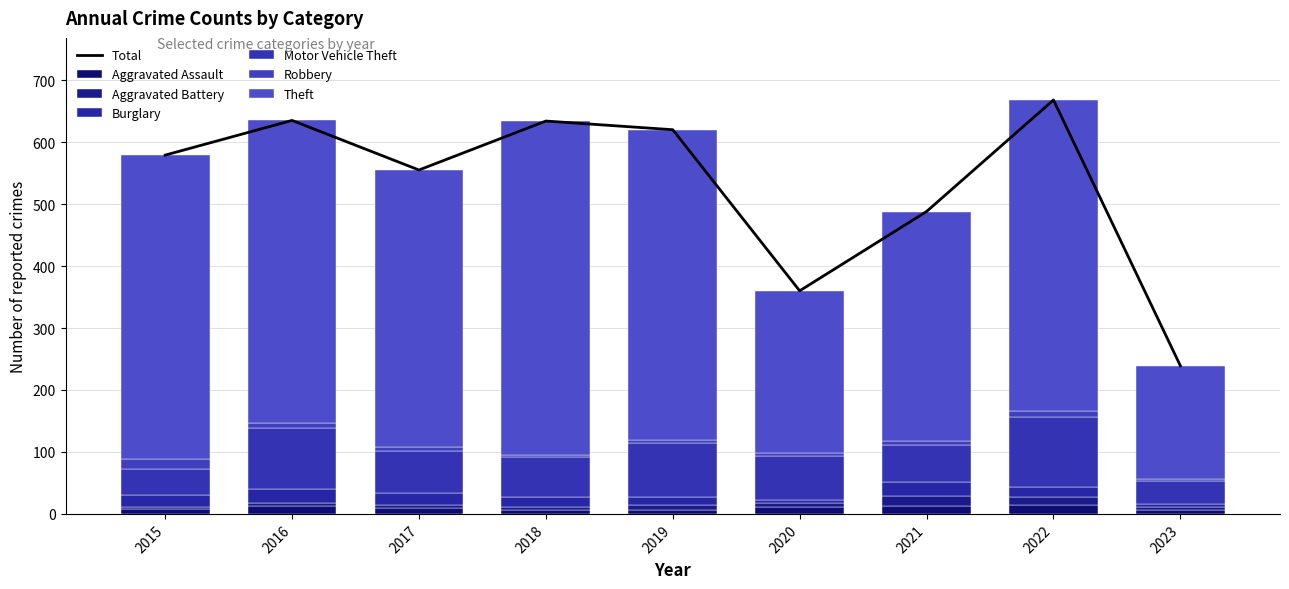

What is the value of the Motor Vehicle Theft bar at the 5th from the left?

87